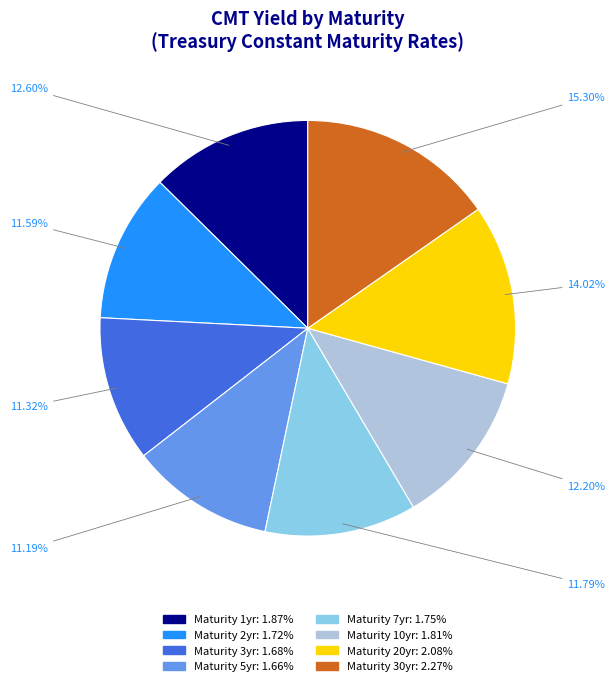

Does any single category account for the majority?

No